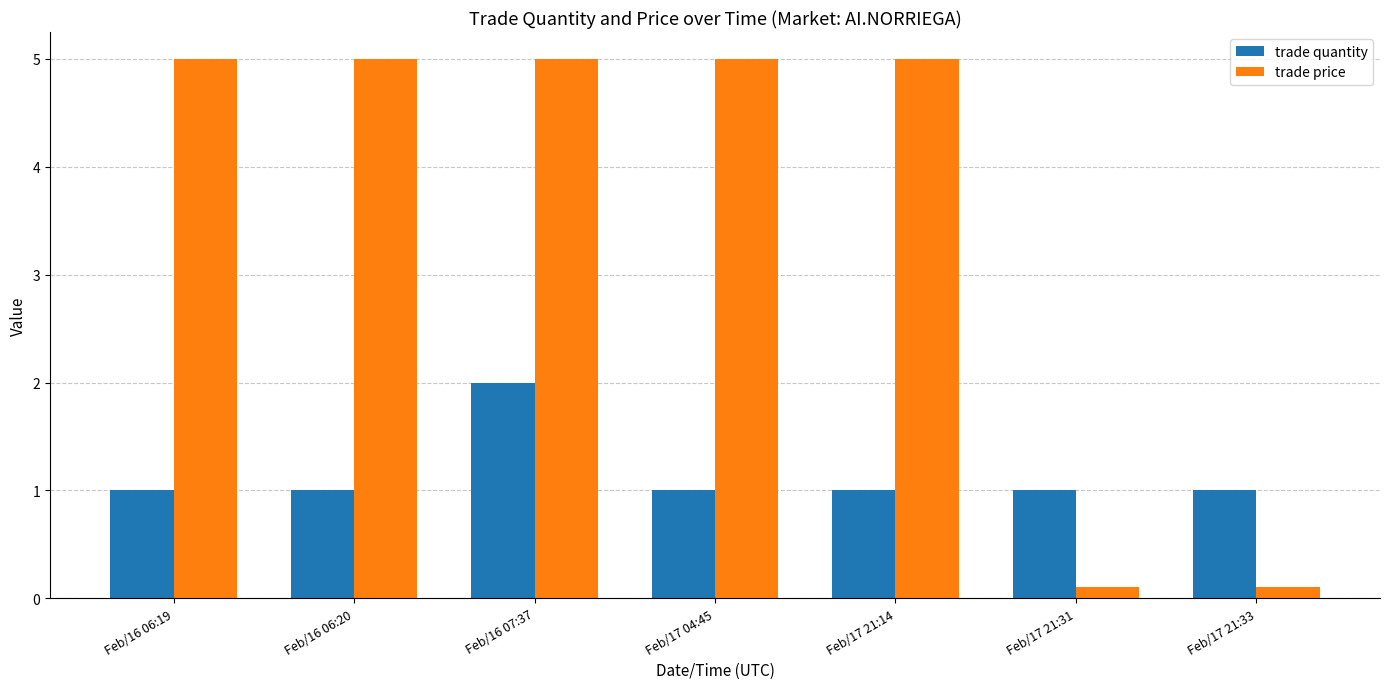

List the series in order of their overall mean, lowest first.

trade quantity, trade price